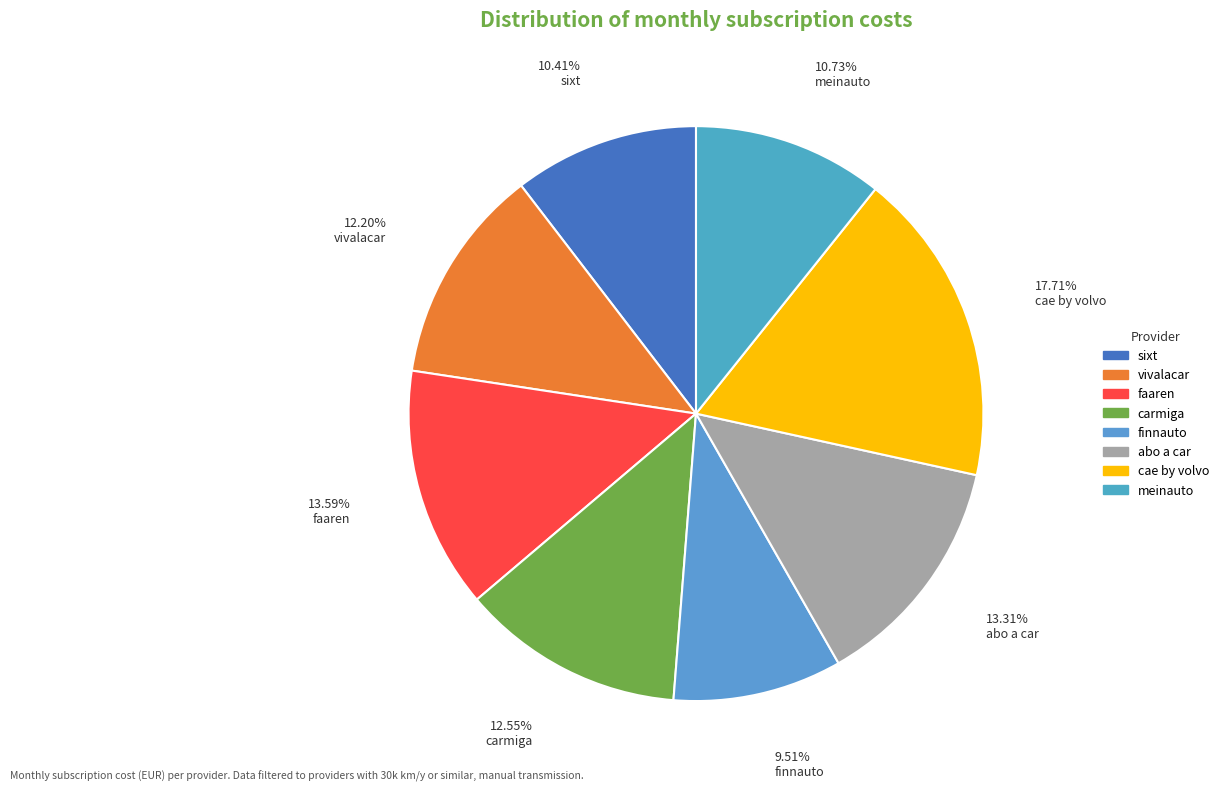

What is the largest slice in the pie chart?

cae by volvo